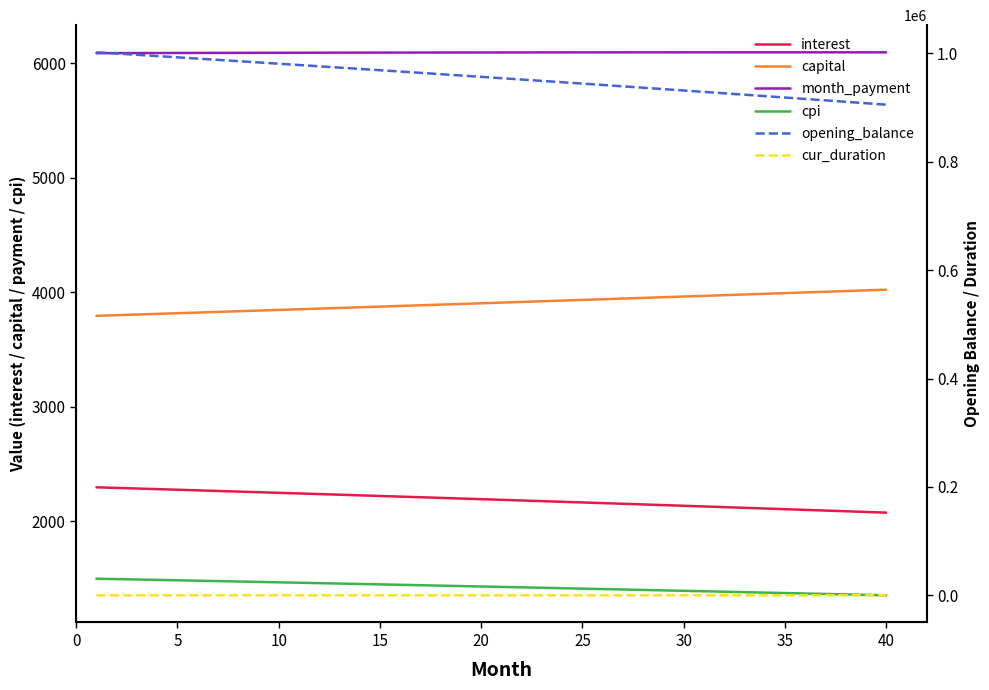

Reading left to right, list all the values displayed in this chart.

interest: 2295.1	2289.8	2284.6	2279.2	2273.9	2268.6	2263.2	2257.8	2252.4	2247.0	2241.5	2236.0	2230.5	2225.0	2219.5	2213.9	2208.3	2202.7	2197.1	2191.5	2185.8	2180.1	2174.4	2168.6	2162.9	2157.1	2151.3	2145.5	2139.6	2133.8	2127.9	2121.9	2116.0	2110.0	2104.1	2098.1	2092.0	2086.0	2079.9	2073.8
capital: 3793.6	3799.3	3804.9	3810.7	3816.4	3822.1	3827.8	3833.6	3839.3	3845.1	3850.8	3856.6	3862.4	3868.2	3874.0	3879.8	3885.6	3891.5	3897.3	3903.1	3909.0	3914.9	3920.7	3926.6	3932.5	3938.4	3944.3	3950.2	3956.2	3962.1	3968.0	3974.0	3979.9	3985.9	3991.9	3997.9	4003.9	4009.9	4015.9	4021.9
month_payment: 6088.7	6089.1	6089.5	6089.9	6090.3	6090.7	6091.0	6091.4	6091.7	6092.1	6092.4	6092.7	6093.0	6093.2	6093.5	6093.7	6094.0	6094.2	6094.4	6094.6	6094.8	6095.0	6095.1	6095.3	6095.4	6095.5	6095.6	6095.7	6095.8	6095.8	6095.9	6095.9	6096.0	6096.0	6096.0	6095.9	6095.9	6095.9	6095.8	6095.7
cpi: 1496.6	1493.1	1489.6	1486.2	1482.7	1479.2	1475.6	1472.1	1468.5	1465.0	1461.4	1457.8	1454.2	1450.6	1446.9	1443.3	1439.6	1436.0	1432.3	1428.6	1424.8	1421.1	1417.3	1413.6	1409.8	1406.0	1402.2	1398.4	1394.5	1390.7	1386.8	1382.9	1379.1	1375.1	1371.2	1367.3	1363.3	1359.4	1355.4	1351.4
opening_balance: 1001500.0	999203.0	996896.9	994581.5	992257.0	989923.3	987580.4	985228.2	982866.7	980495.9	978115.8	975726.4	973327.5	970919.3	968501.7	966074.6	963638.1	961192.1	958736.6	956271.5	953796.9	951312.8	948819.0	946315.6	943802.6	941279.9	938747.5	936205.4	933653.5	931091.9	928520.5	925939.3	923348.2	920747.3	918136.6	915515.9	912885.3	910244.7	907594.2	904933.6
cur_duration: 264.0	263.0	262.0	261.0	260.0	259.0	258.0	257.0	256.0	255.0	254.0	253.0	252.0	251.0	250.0	249.0	248.0	247.0	246.0	245.0	244.0	243.0	242.0	241.0	240.0	239.0	238.0	237.0	236.0	235.0	234.0	233.0	232.0	231.0	230.0	229.0	228.0	227.0	226.0	225.0